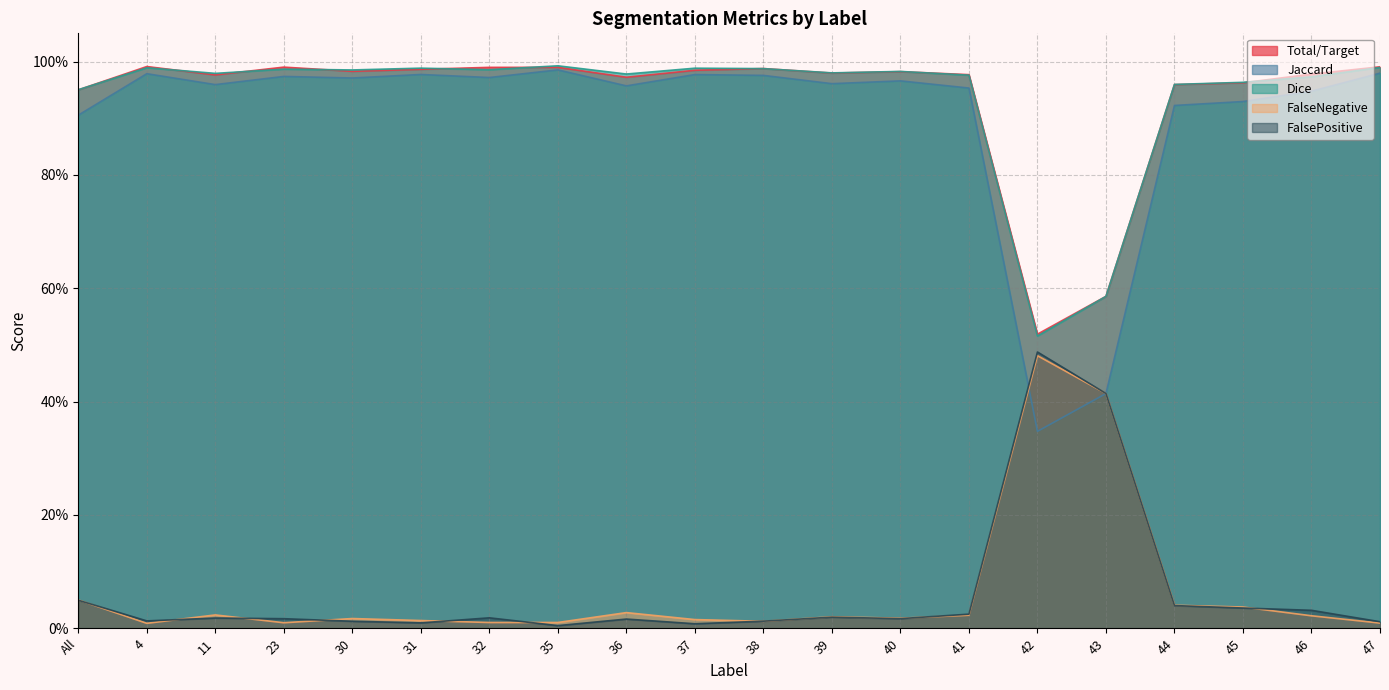

At which label does Dice reach its minimum?

42